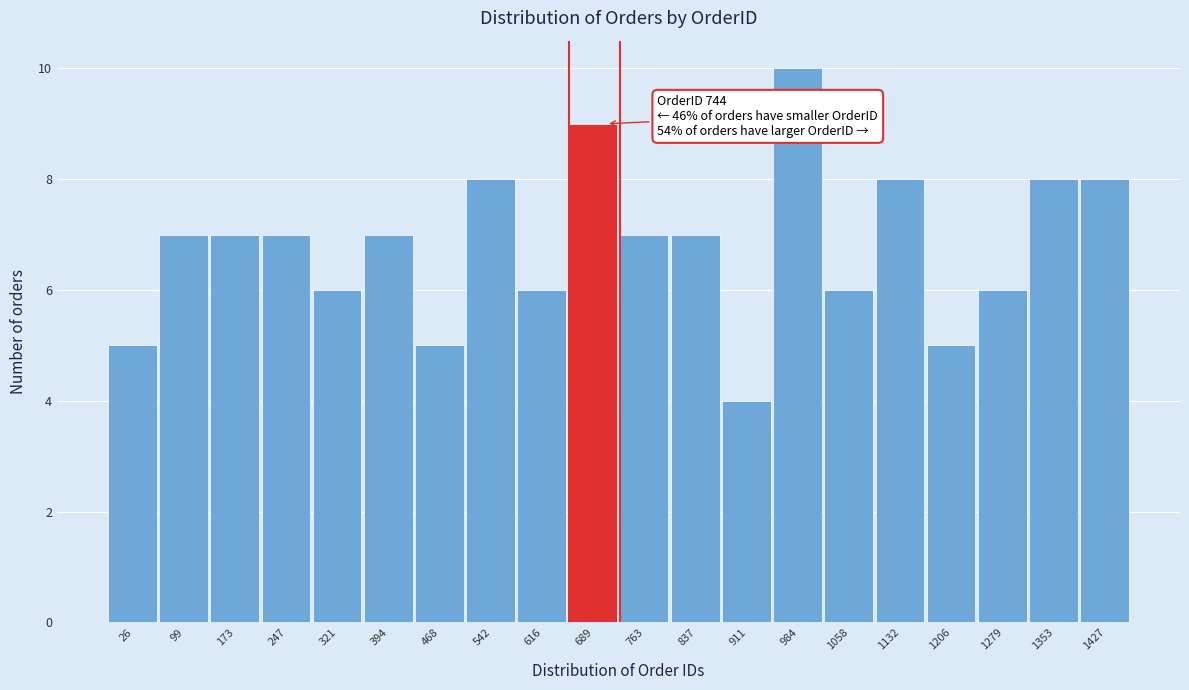

Reading left to right, extract all data points from this chart.

26=5	99=7	173=7	247=7	321=6	394=7	468=5	542=8	616=6	689=9	763=7	837=7	911=4	984=10	1058=6	1132=8	1206=5	1279=6	1353=8	1427=8